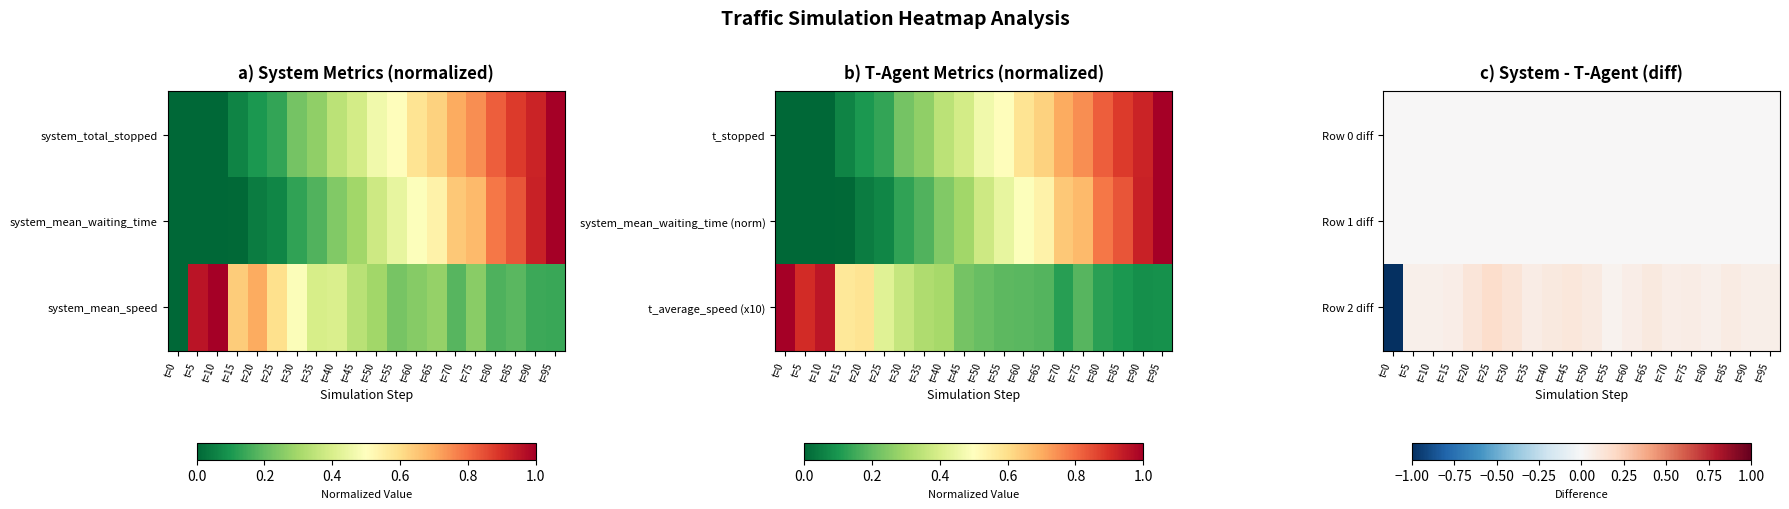

What is the highest value of the Row 2 diff series?

0.2